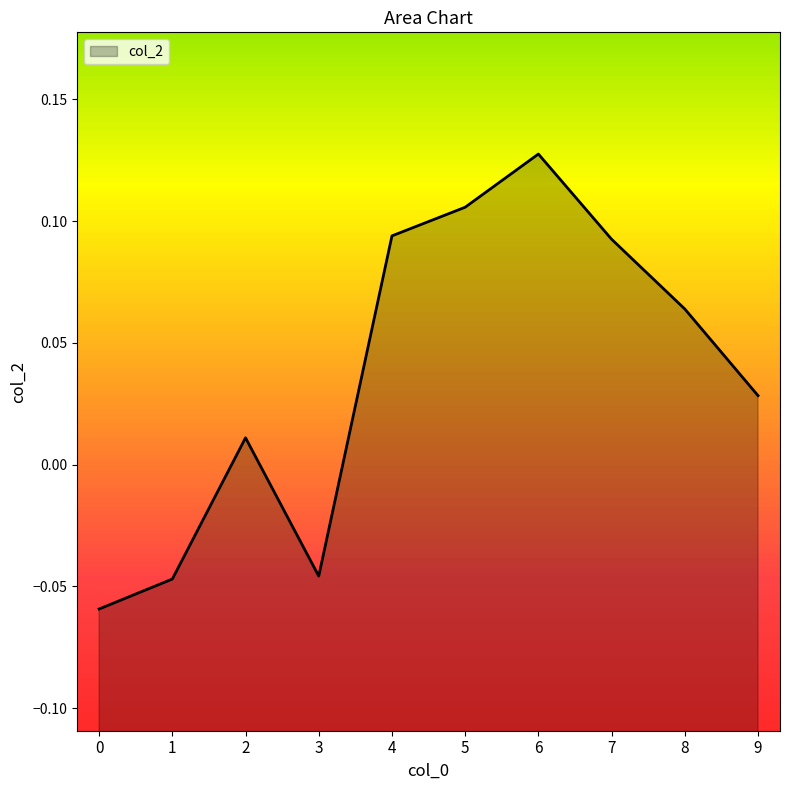

What is the value of the 7th point from the left?

0.1